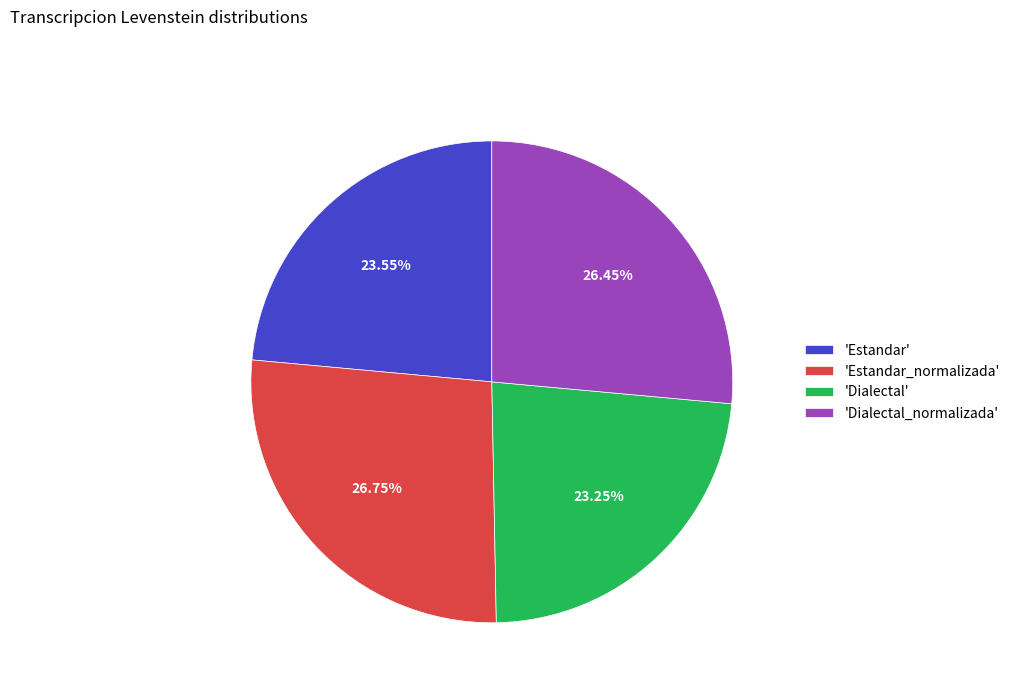

Is 'Dialectal_normalizada' the majority of the pie?

No